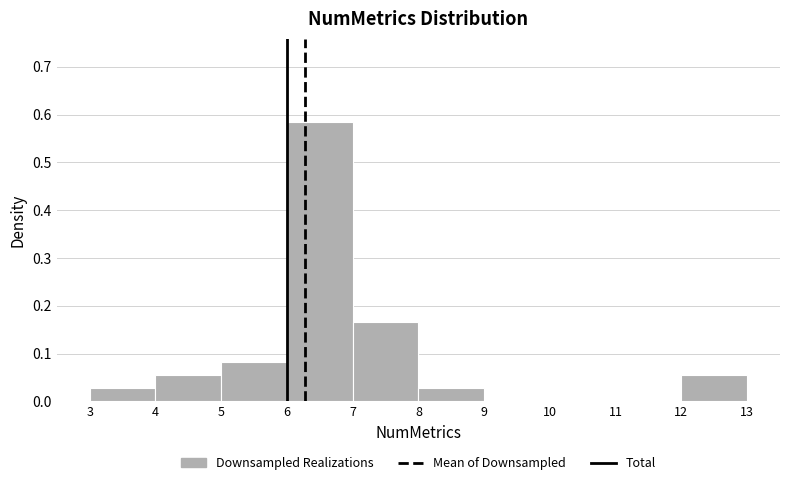

Over which range of the x-axis is the bar tallest?

6 to 7